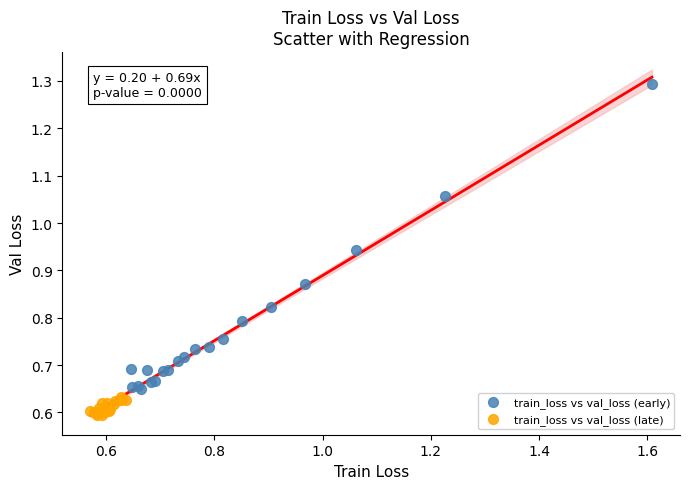

Which series contains the lowest Y value?

train_loss vs val_loss (late)